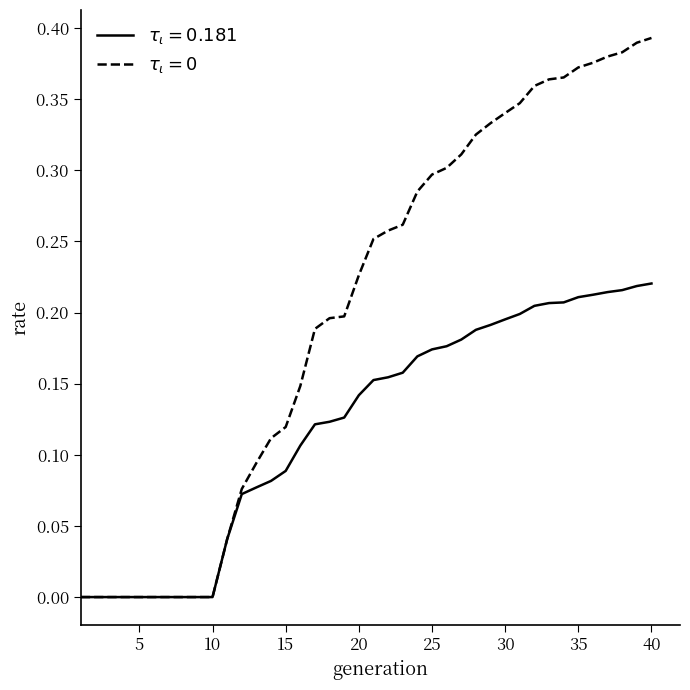

Does the chart display data point markers on the line(s)?

No